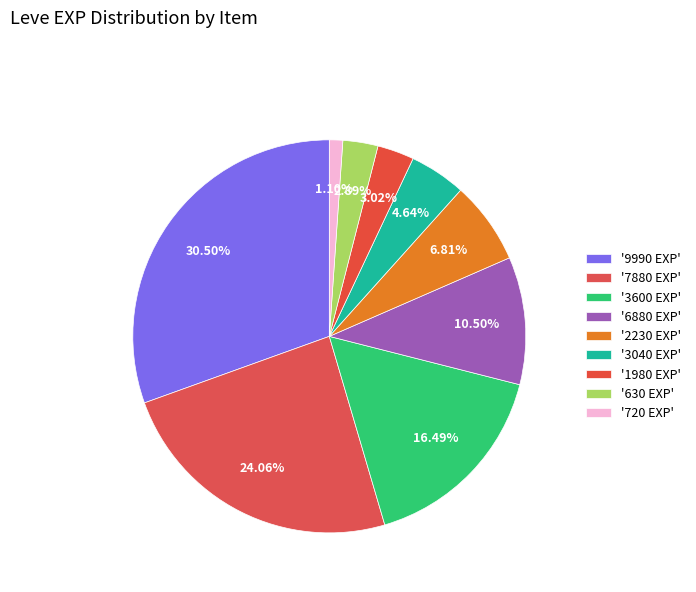

Does any single category account for the majority?

No